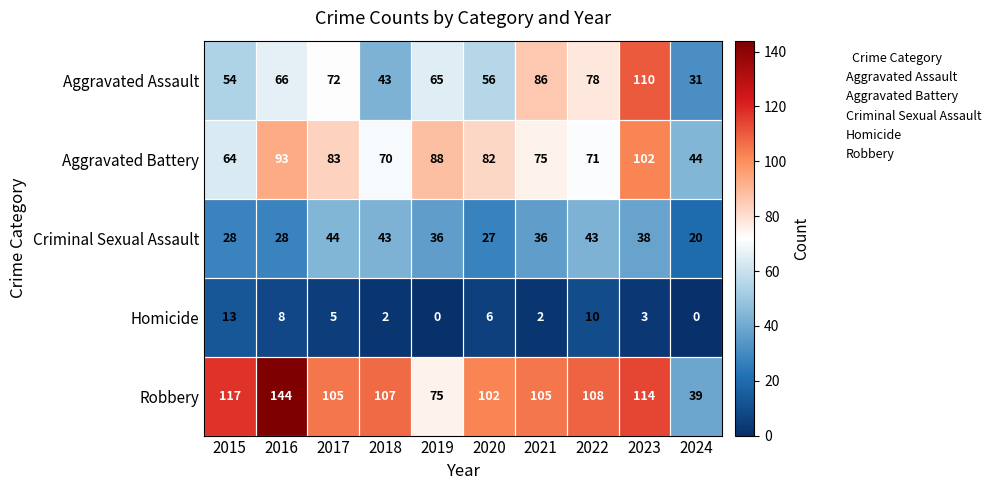

Which series has the widest spread of values?

Robbery